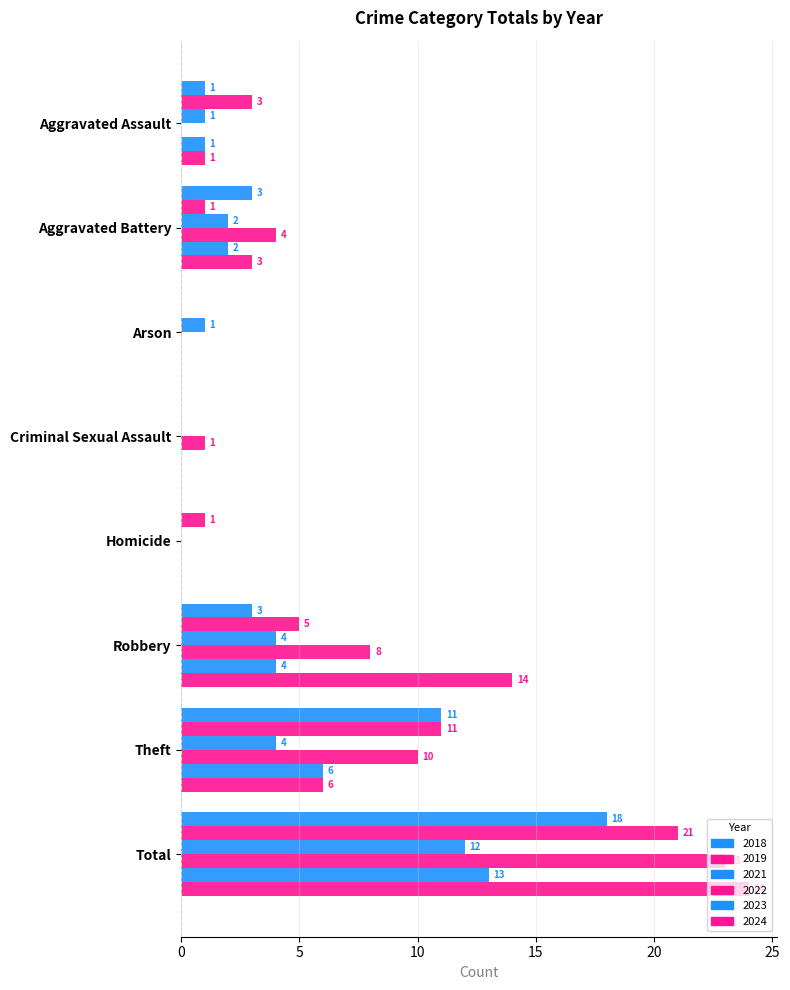

How many positive values does the 2024 series have?

5